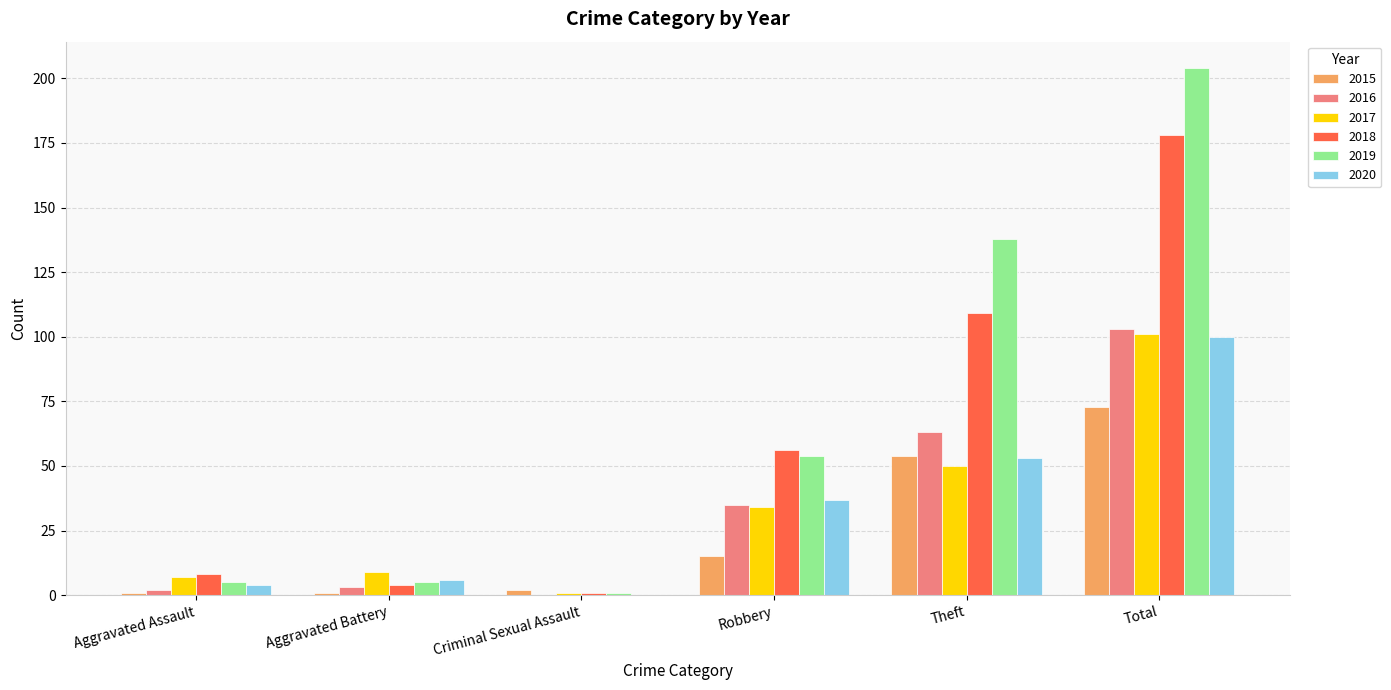

What is the total value across all series at Robbery?

231